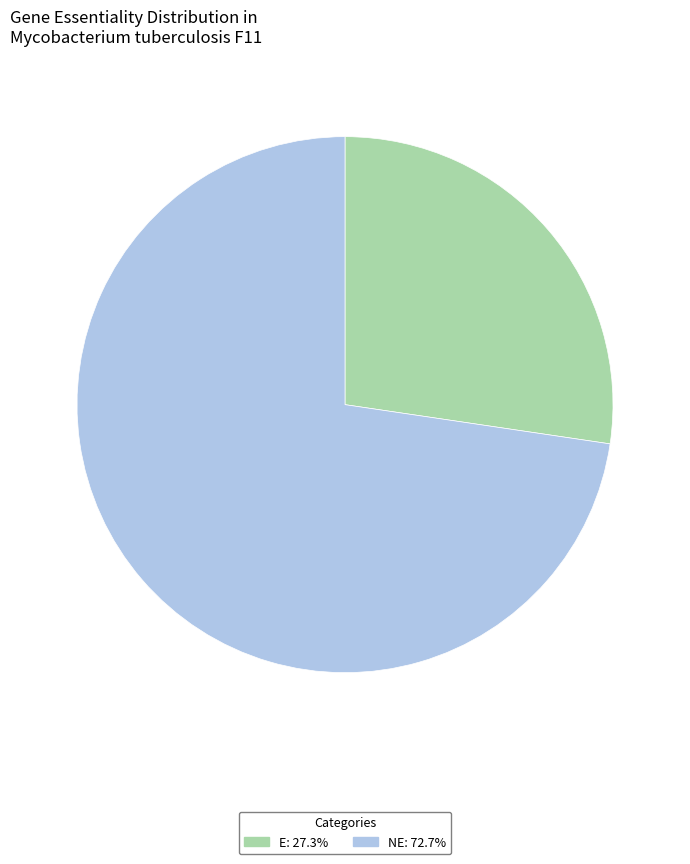

Is there any slice that represents more than half of the pie?

Yes